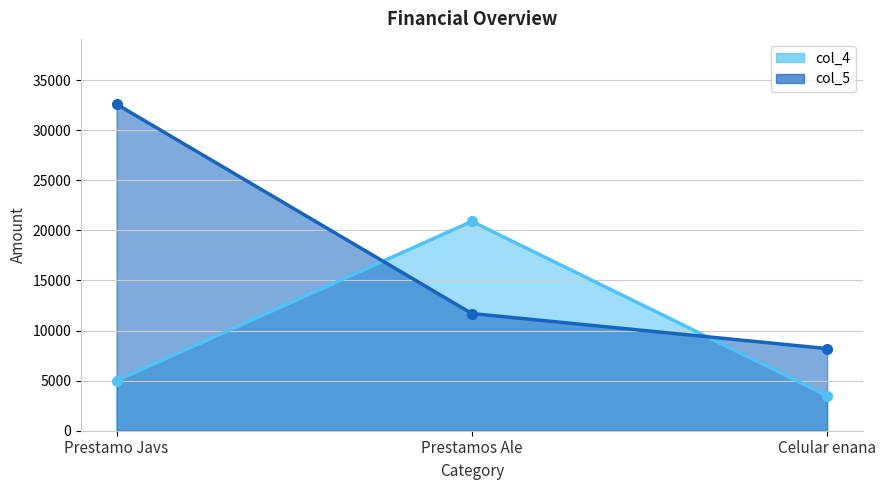

At which label does col_5 first exceed 11700?

Prestamo Javs